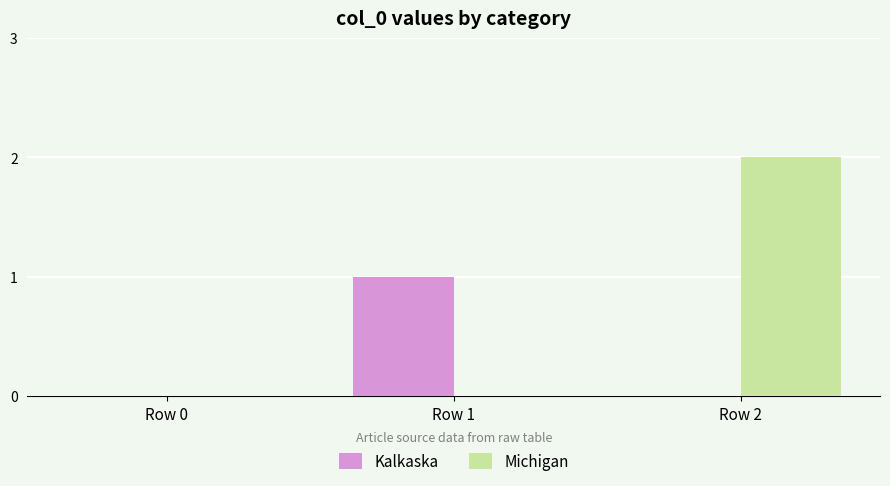

Which series changed the most between Row 0 and Row 2?

Michigan